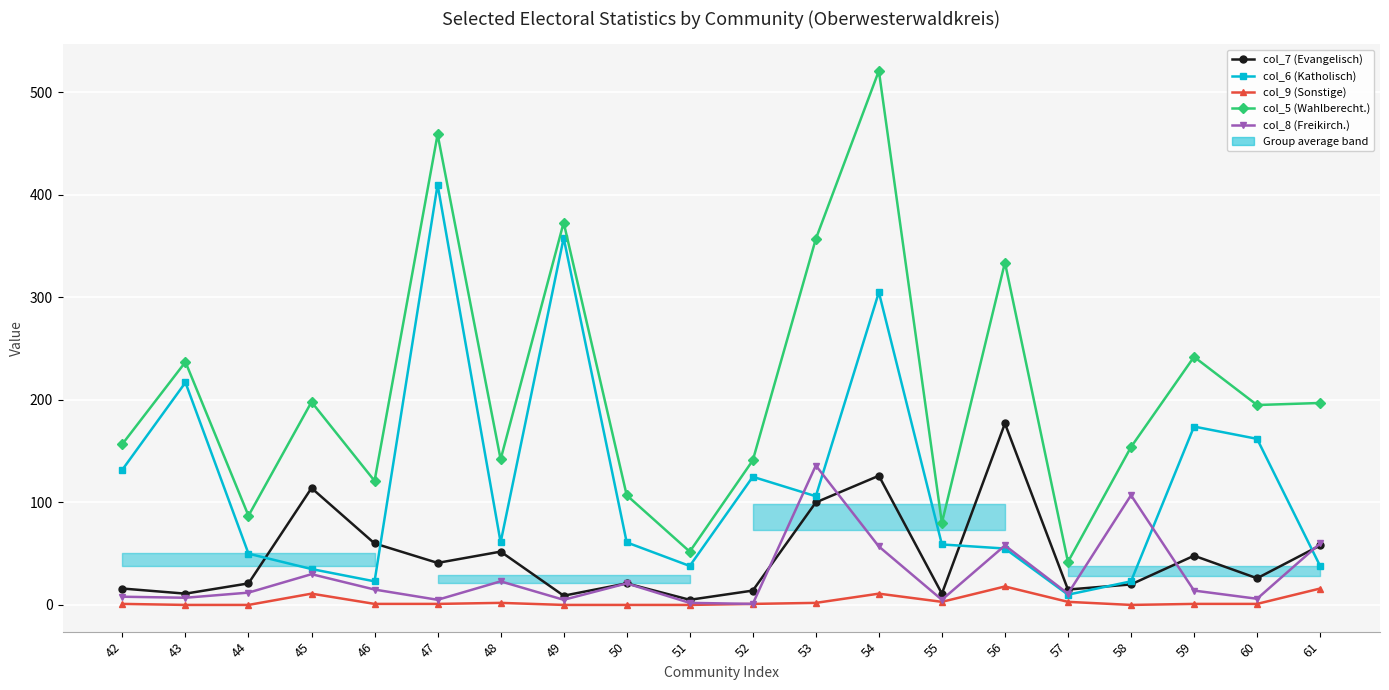

What is the spread (max minus min) of values at 50?

107